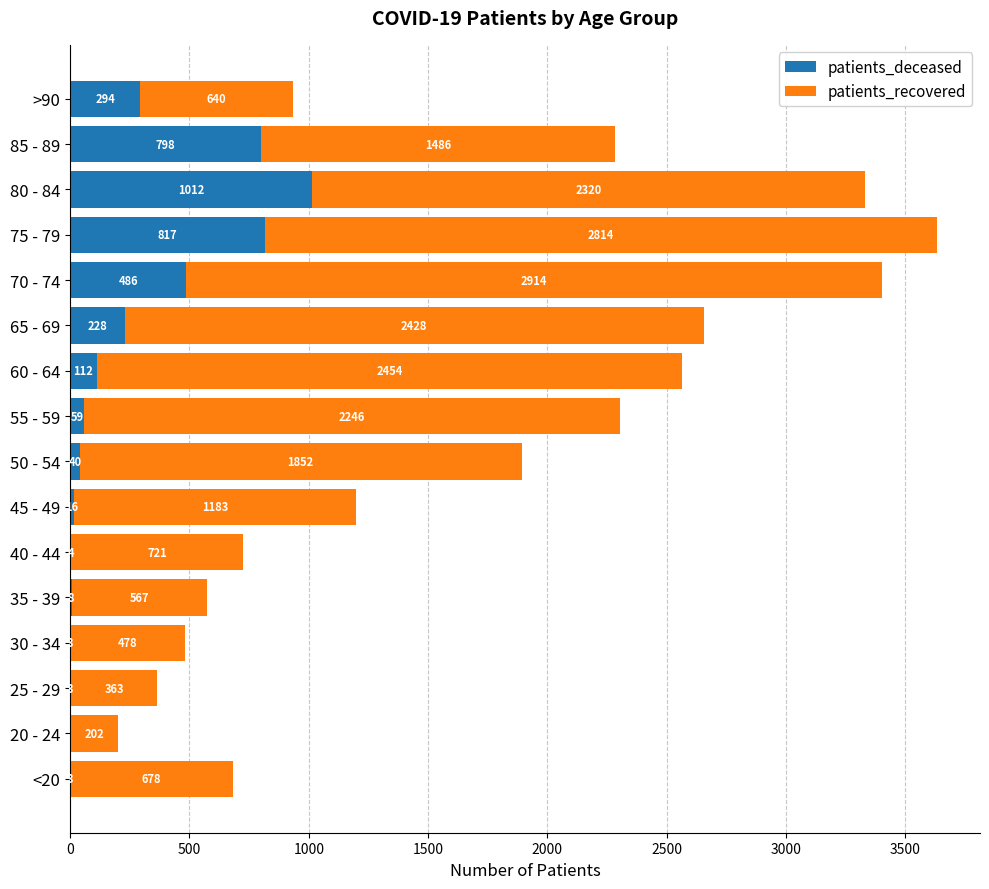

What is the sum of all patients_deceased values?

3883